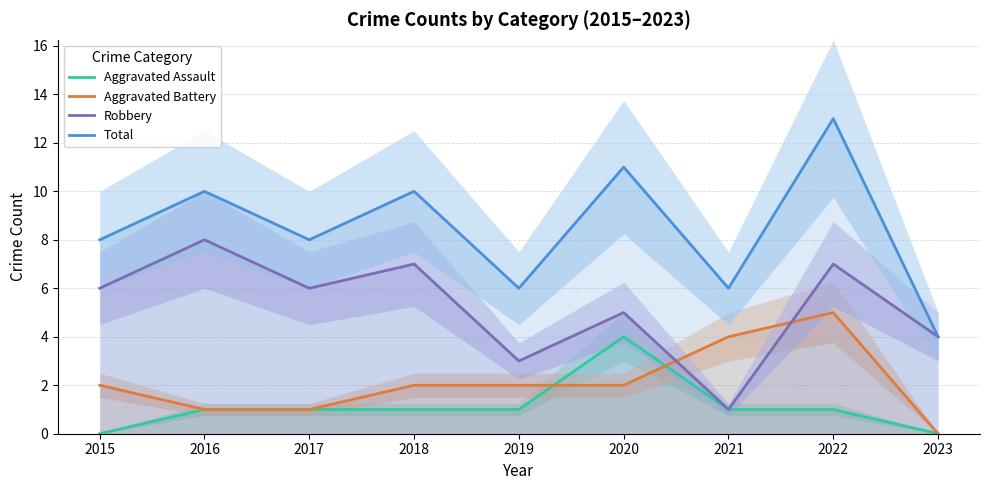

Reading right to left, list all the values displayed in this chart.

Aggravated Assault: 2023=0	2022=1	2021=1	2020=4	2019=1	2018=1	2017=1	2016=1	2015=0
Aggravated Battery: 2023=0	2022=5	2021=4	2020=2	2019=2	2018=2	2017=1	2016=1	2015=2
Robbery: 2023=4	2022=7	2021=1	2020=5	2019=3	2018=7	2017=6	2016=8	2015=6
Total: 2023=4	2022=13	2021=6	2020=11	2019=6	2018=10	2017=8	2016=10	2015=8